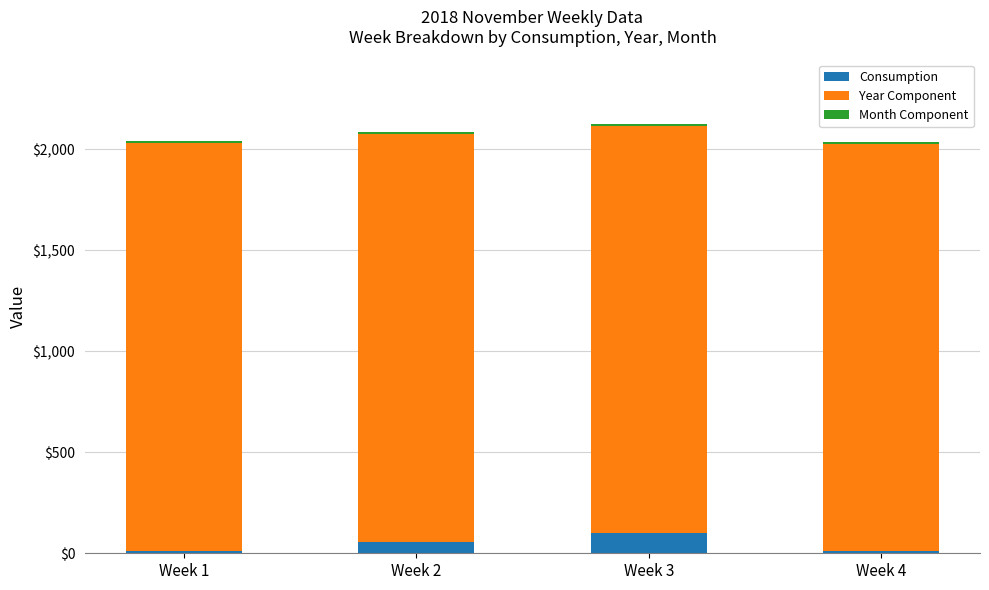

What is the average value of the Consumption series?

44.7